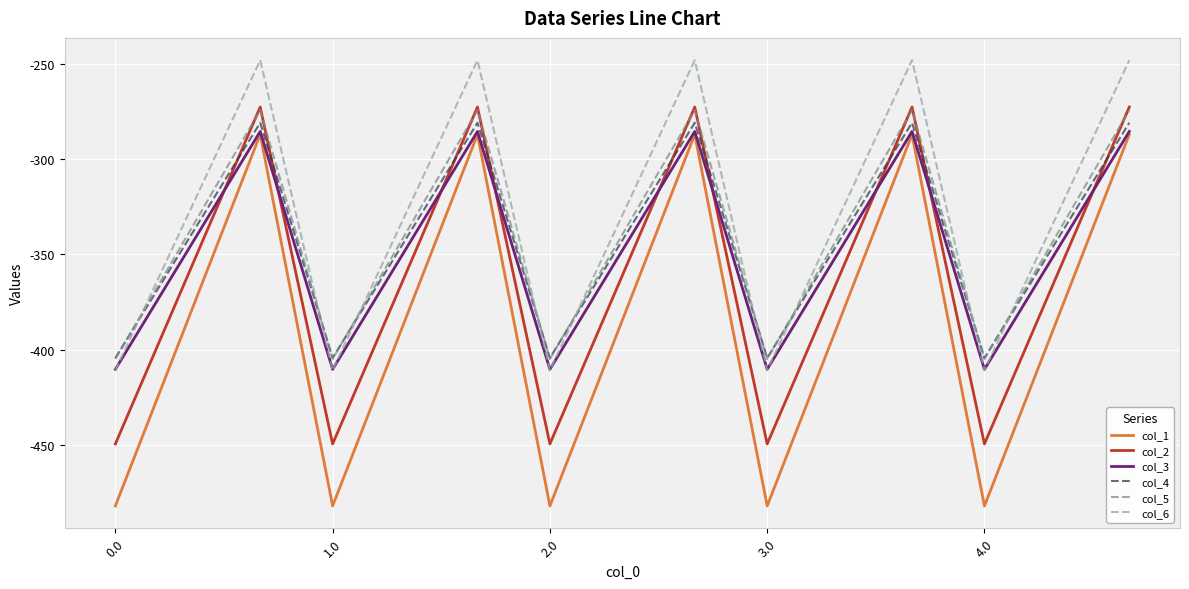

What is the minimum value for col_6?

-410.8